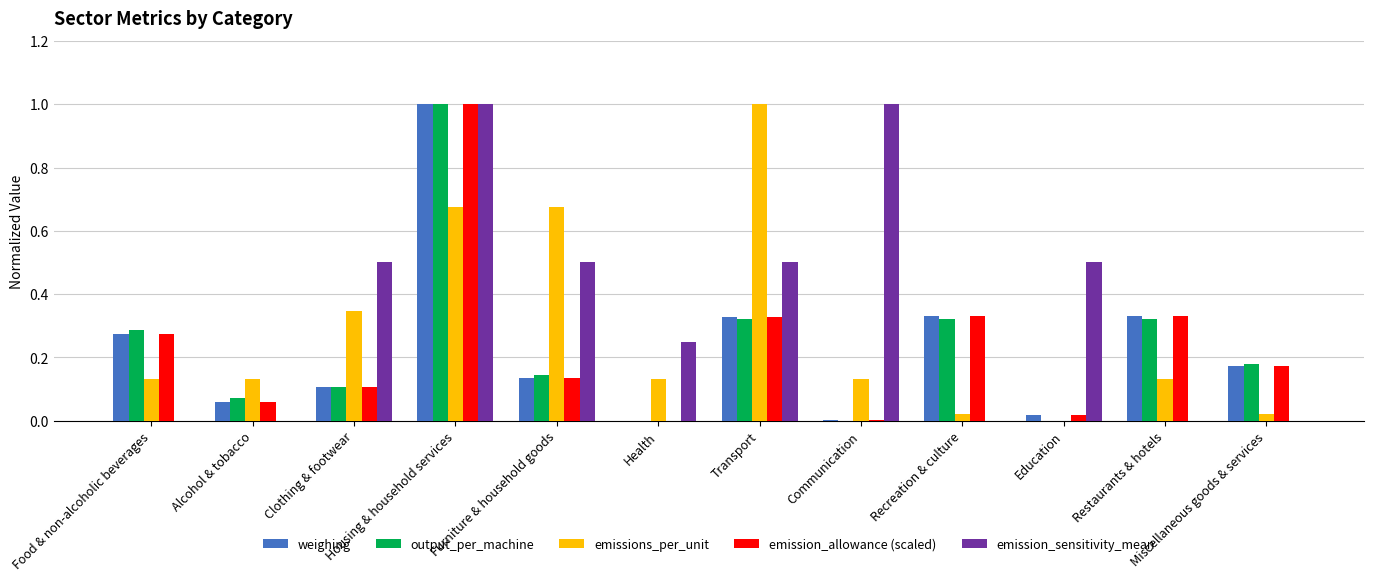

How many positive values does the emissions_per_unit series have?

11